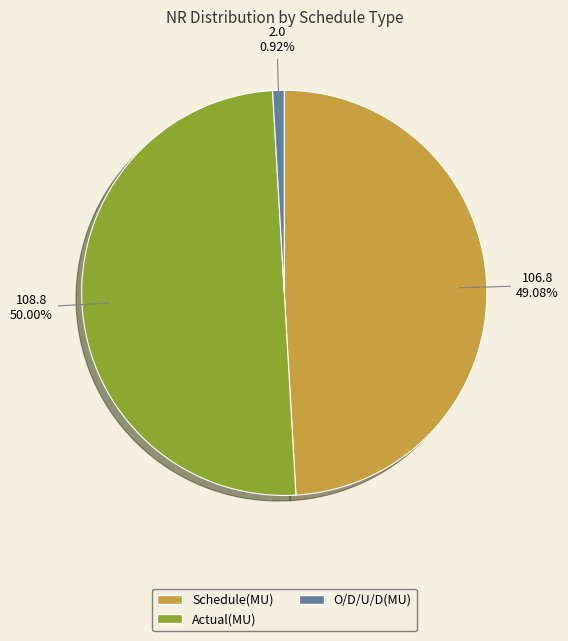

To the nearest percent, what is the difference between the Schedule(MU) and O/D/U/D(MU) slice percentages?

48%